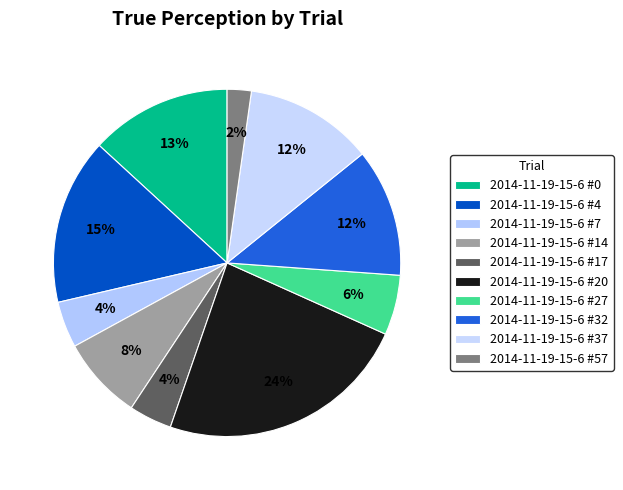

Count the number of slices in the pie.

10